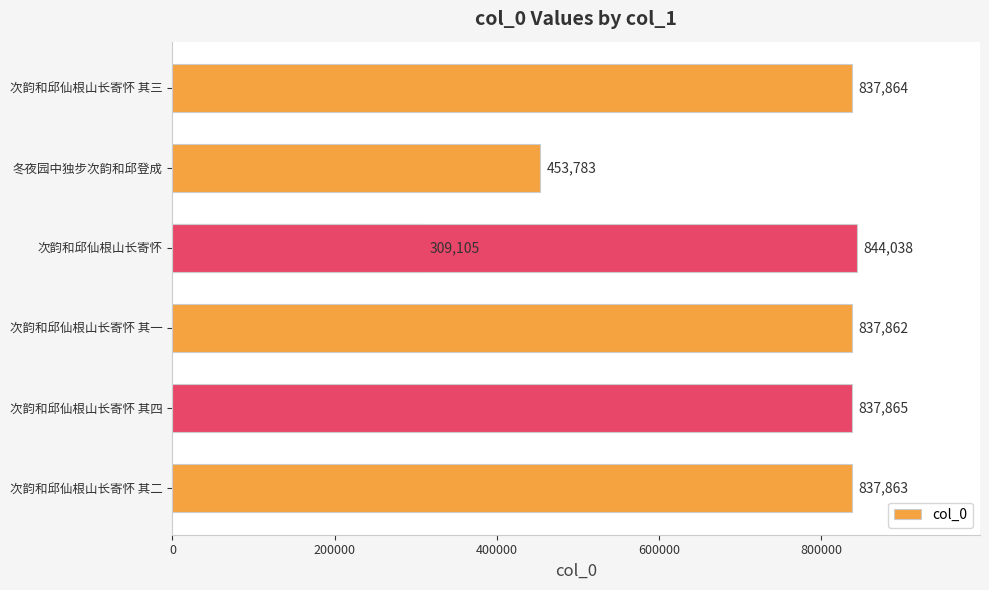

Reading left to right, list all the values displayed in this chart.

837863	837865	837862	309105	453783	844038	837864